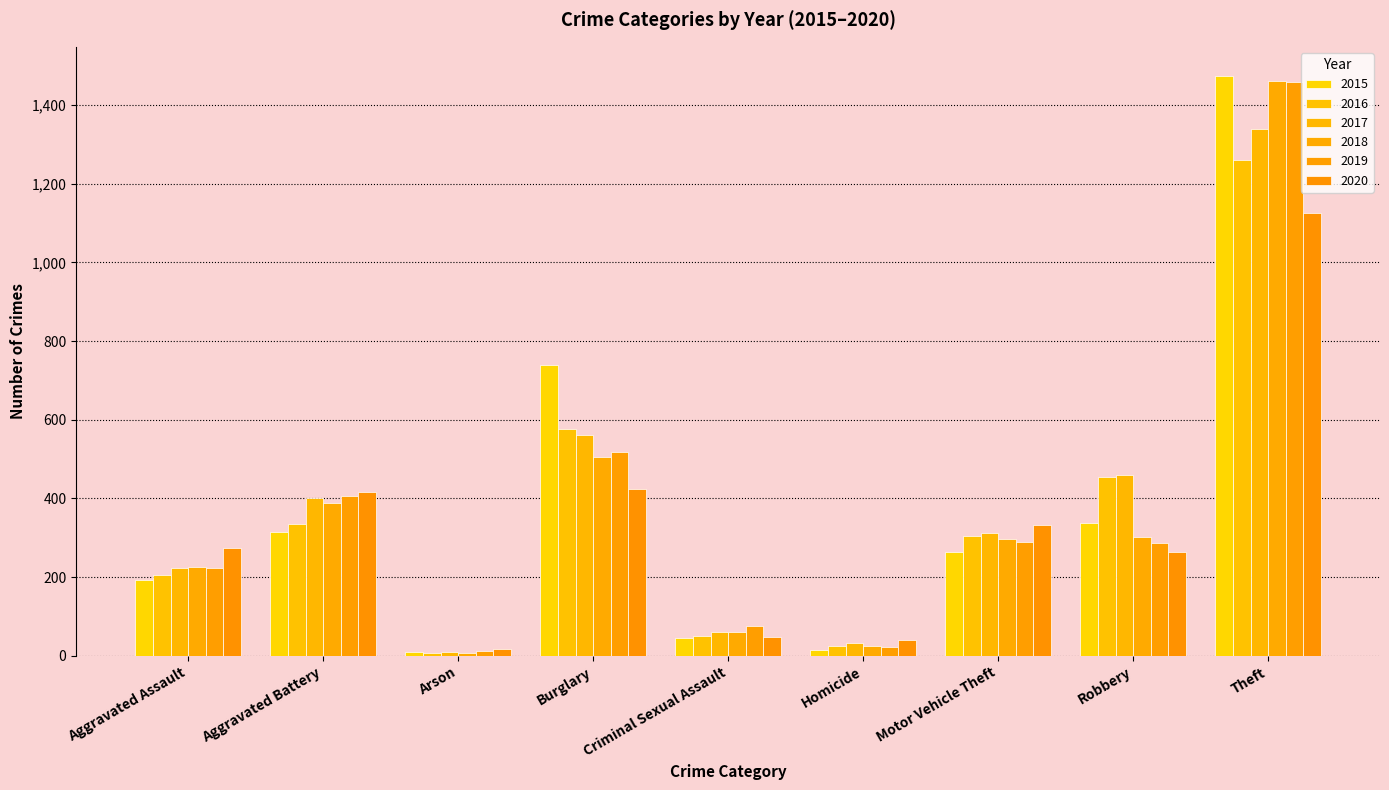

True or false: 2020 has a value of 41 at Homicide.

True